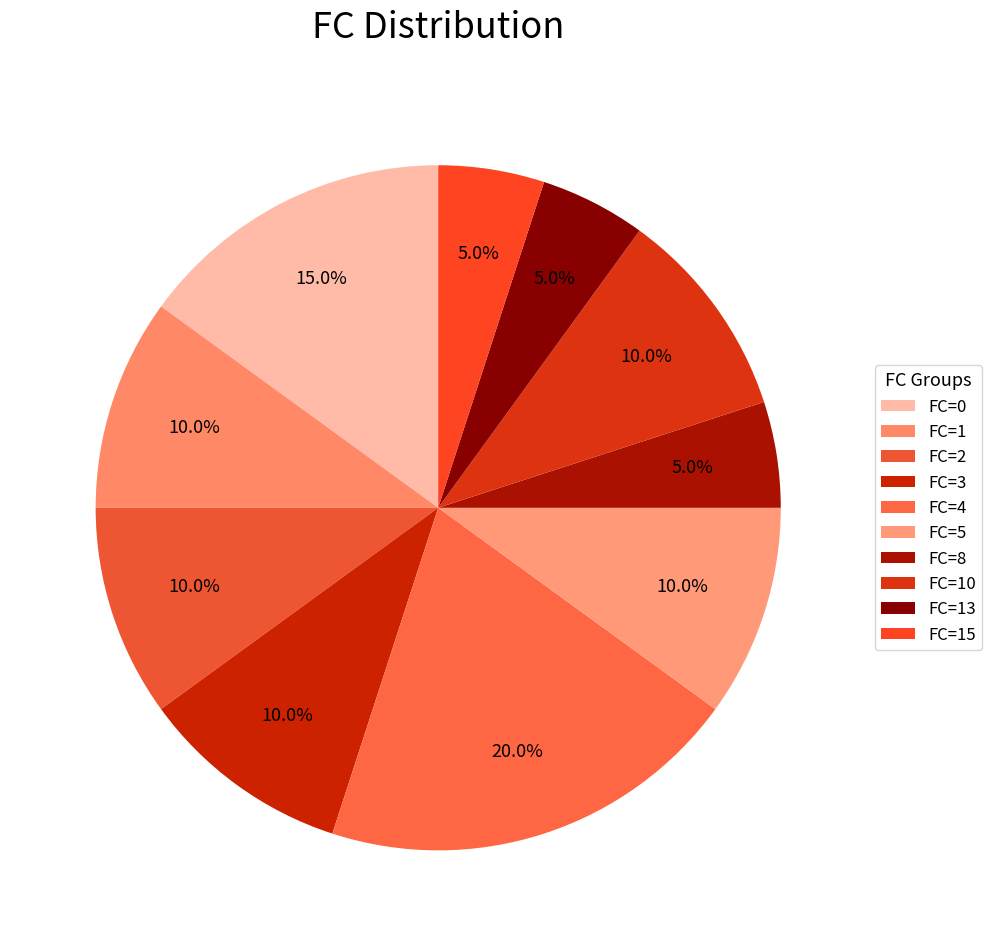

What is the largest slice in the pie chart?

FC=4